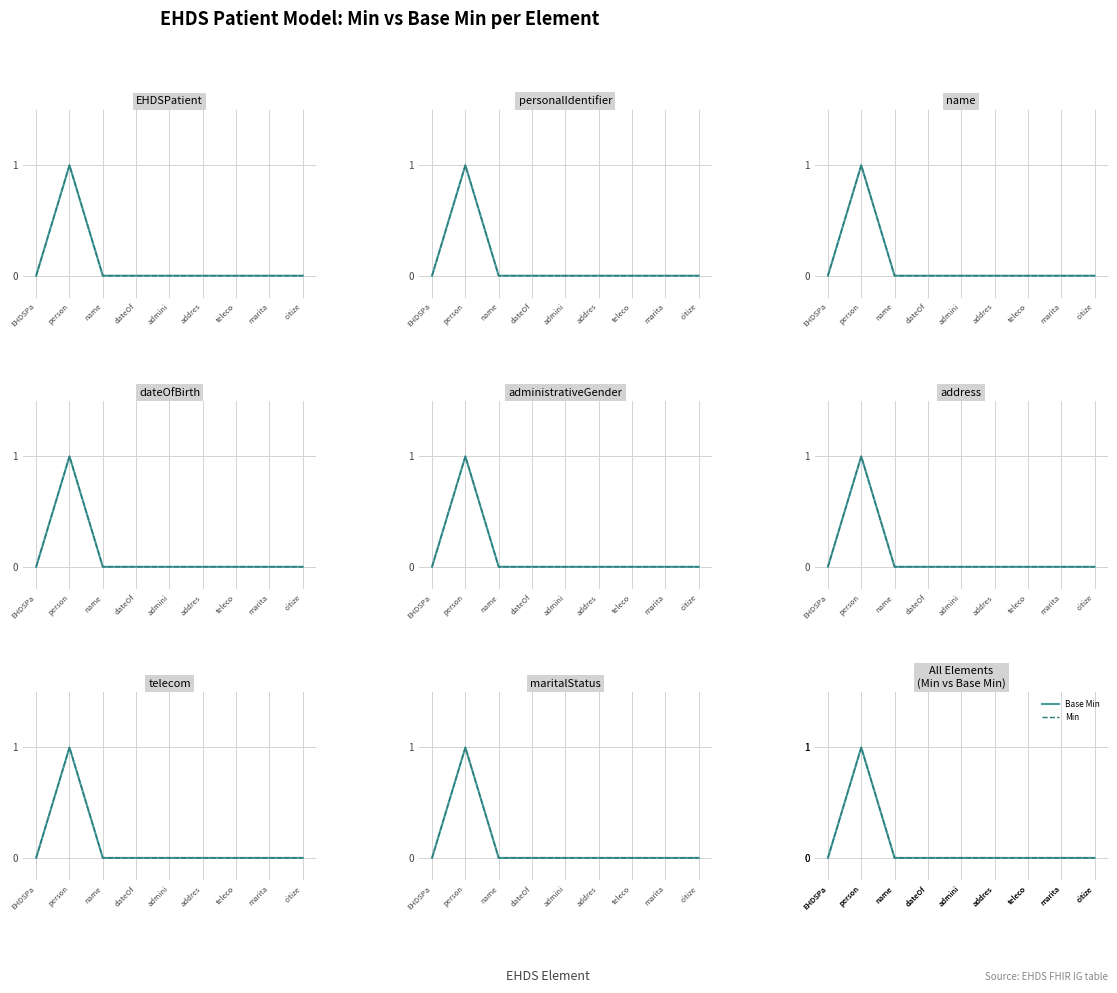

True or false: Base Min and Min cross at least once.

False